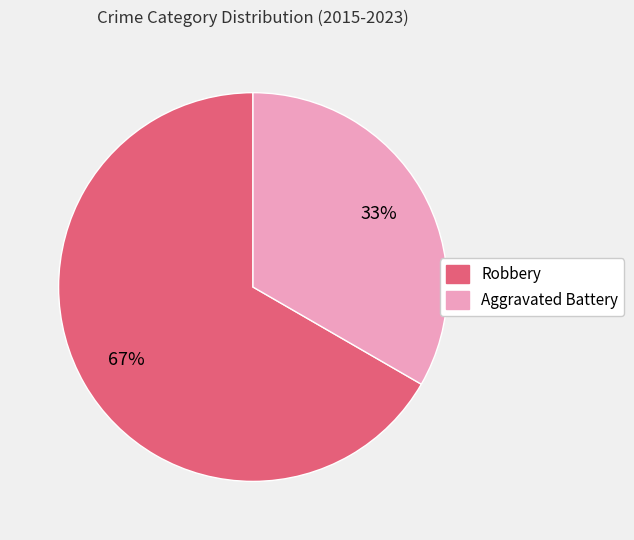

Which slice is the largest?

Robbery